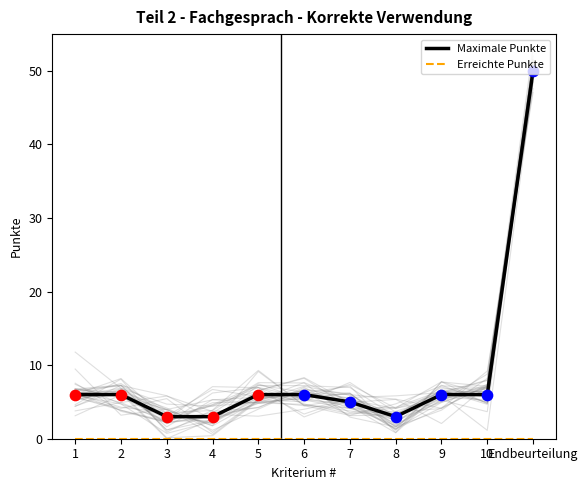

Which series reaches the maximum Y coordinate?

Maximale Punkte